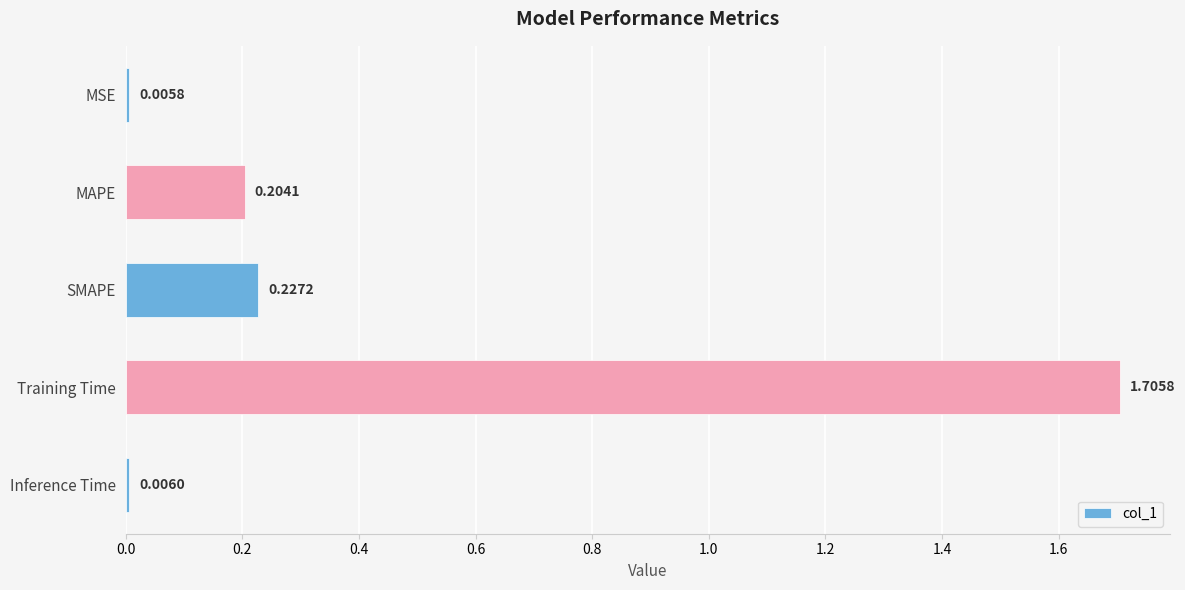

What is the difference between the maximum and second lowest values?

1.7